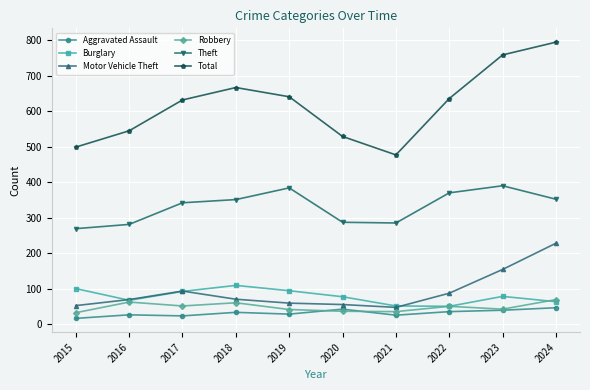

The Burglary series shows 94 at 2019. True or false?

True